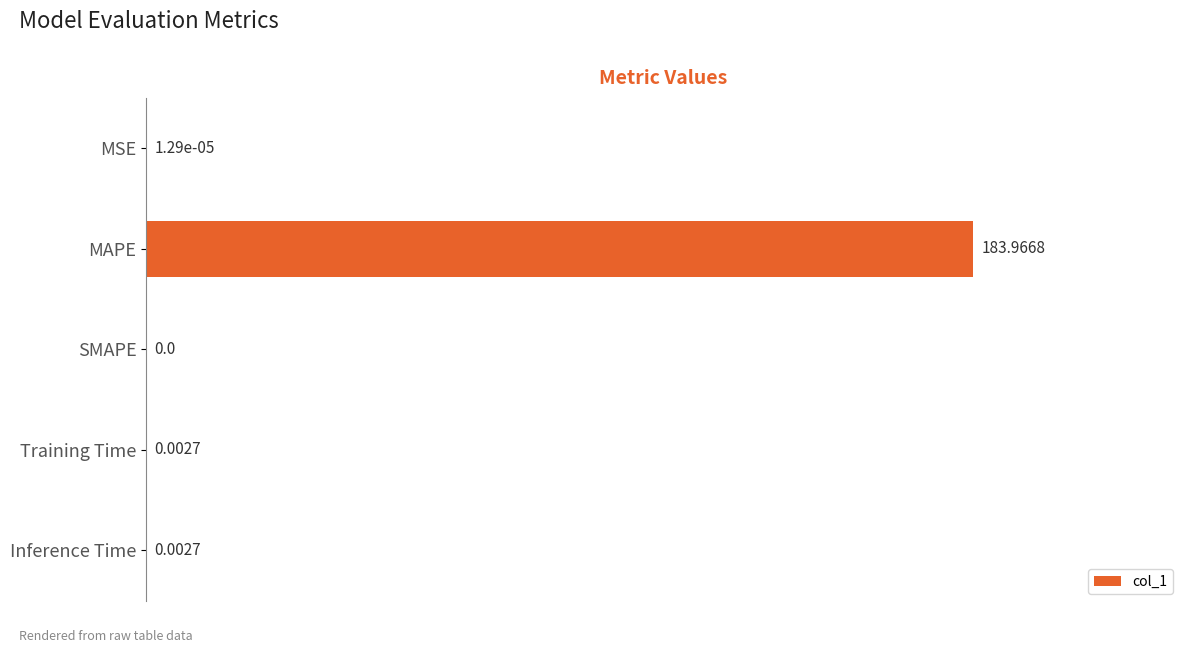

What is the sum of all values?

184.0